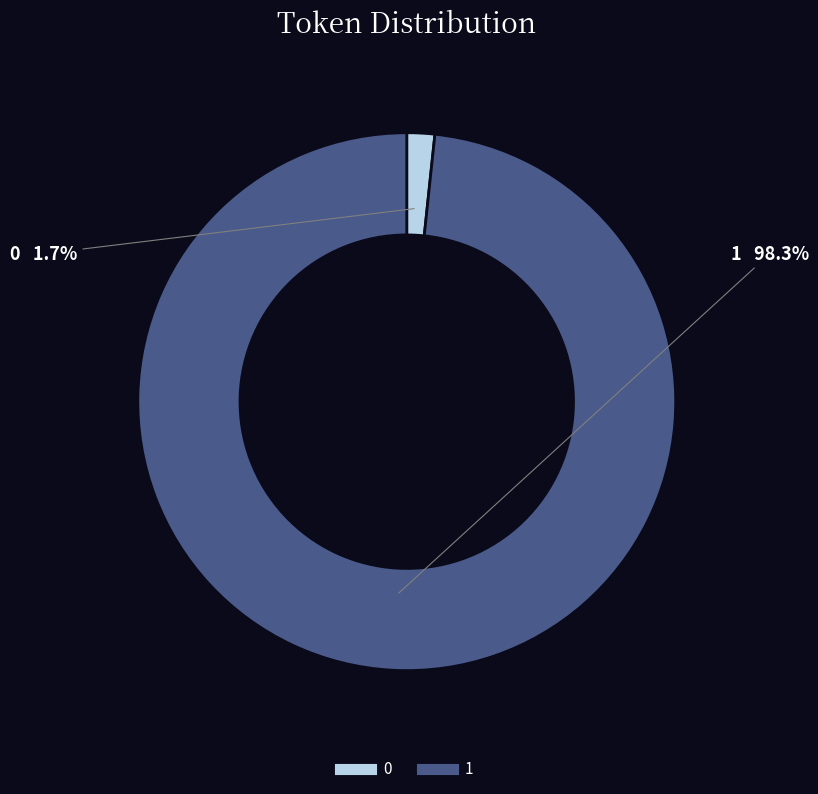

To the nearest percent, what is the average slice percentage?

50%